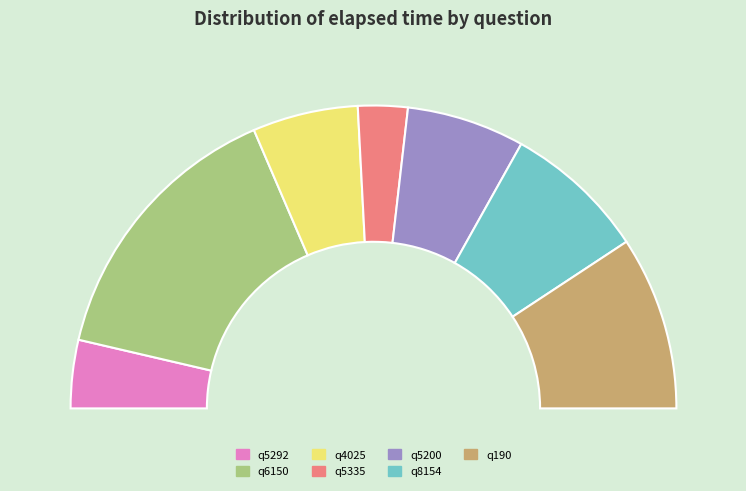

Is there a majority slice in this chart?

No